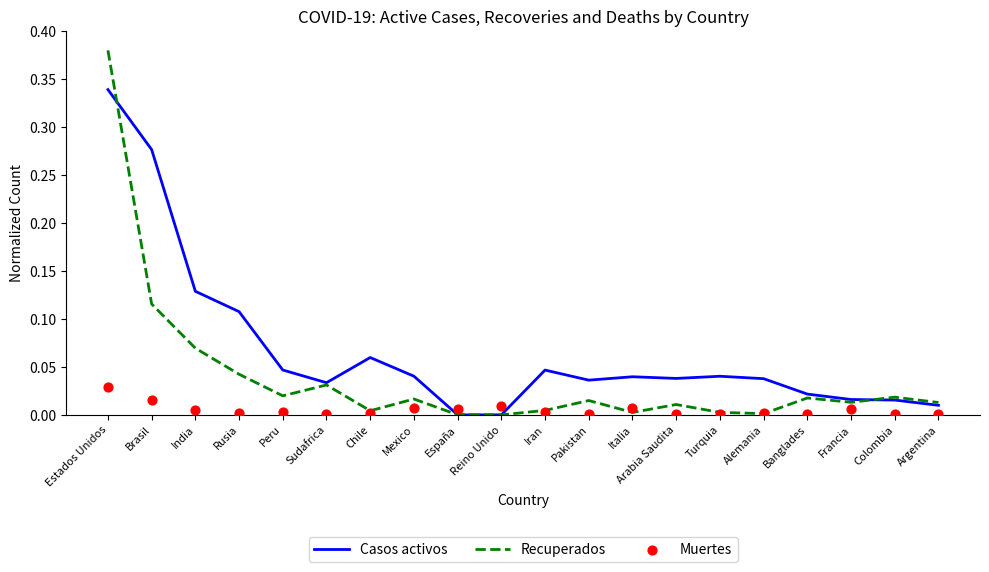

Which series reaches the maximum Y coordinate?

Recuperados